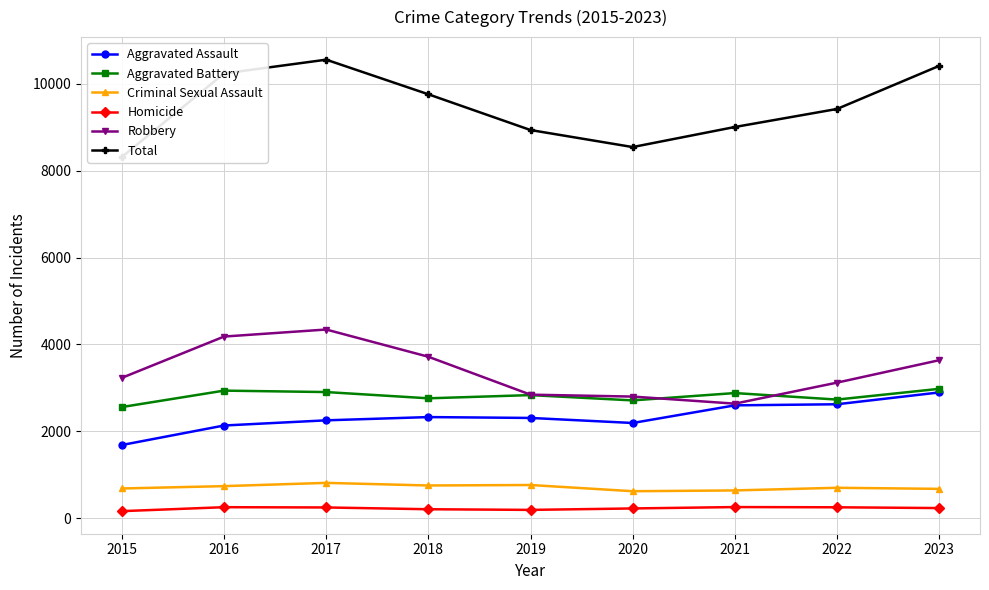

What is the value of the Homicide point at the 4th from the left?

205